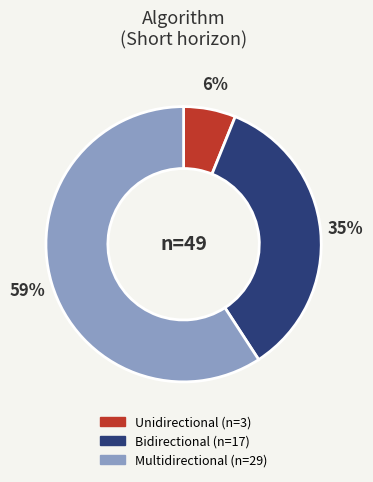

Is there any slice that represents more than half of the pie?

Yes